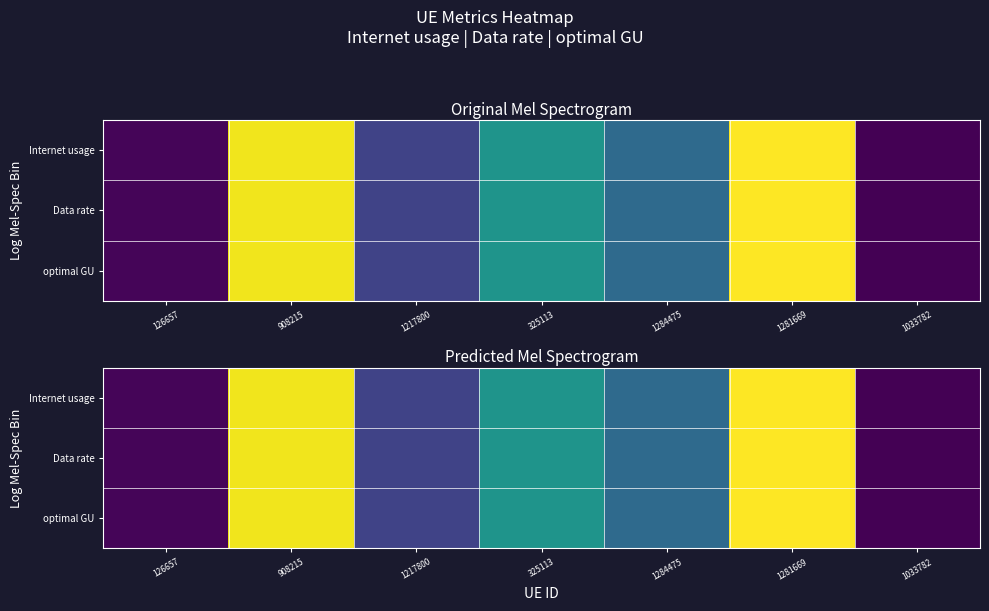

Count the number of categories in the chart.

7